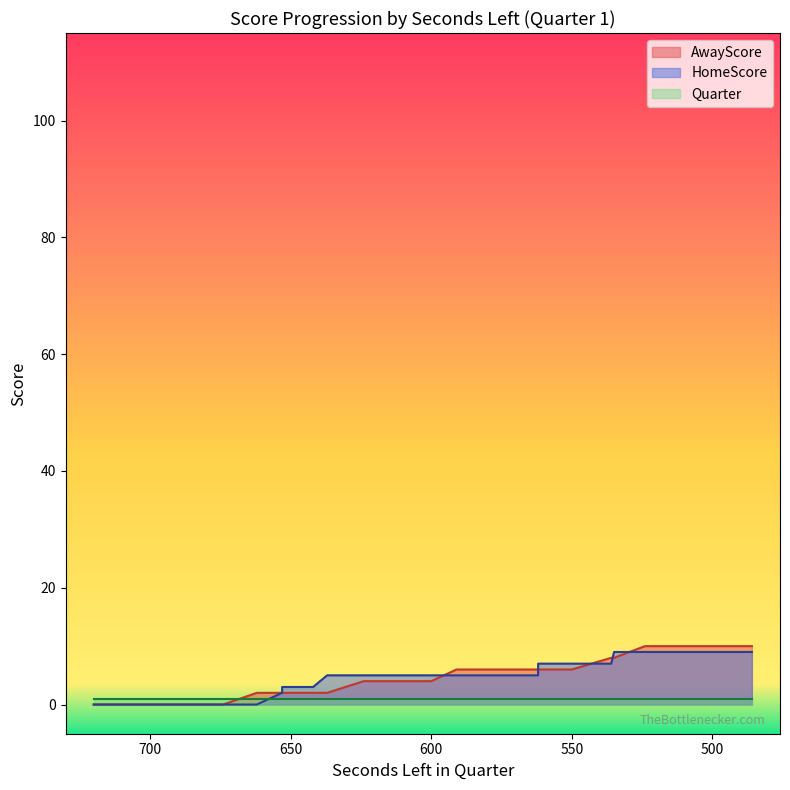

How many data points in AwayScore are less than 6?

15